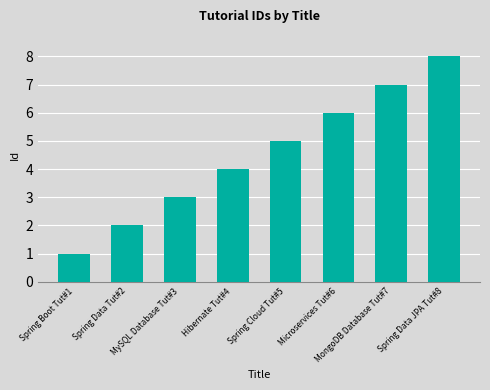

What is the value of the 7th bar from the left?

7